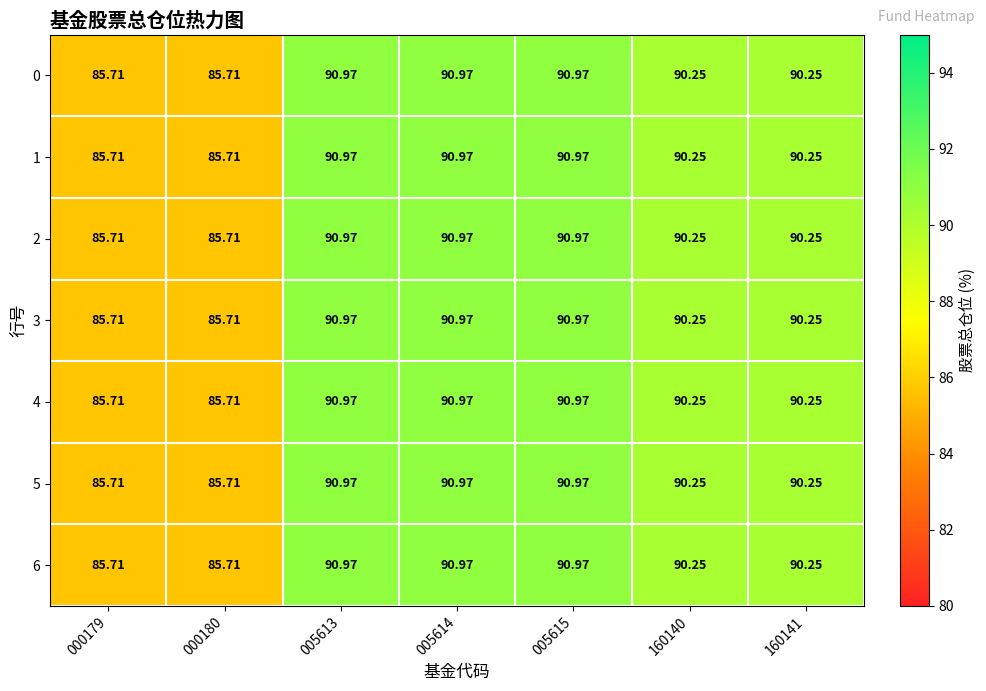

Is the value of 2 at 160141 greater than the value of 0 at 005615?

No